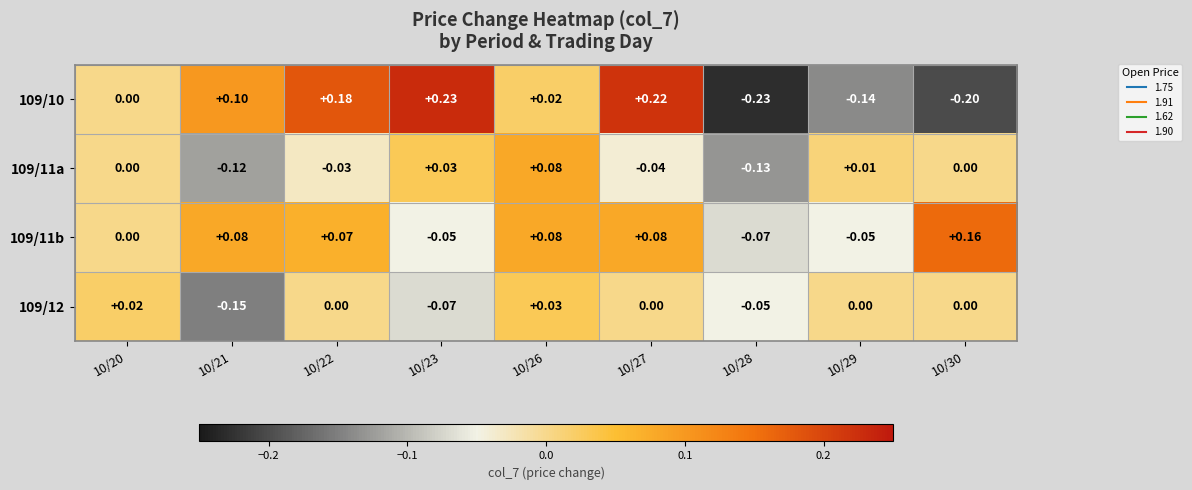

Between 10/23 and 10/28, which series saw the biggest shift?

109/10